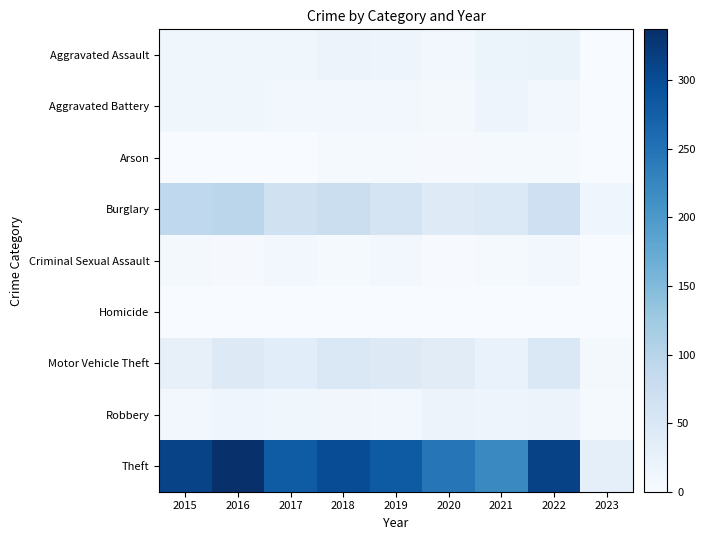

Count the number of data series in this chart.

9